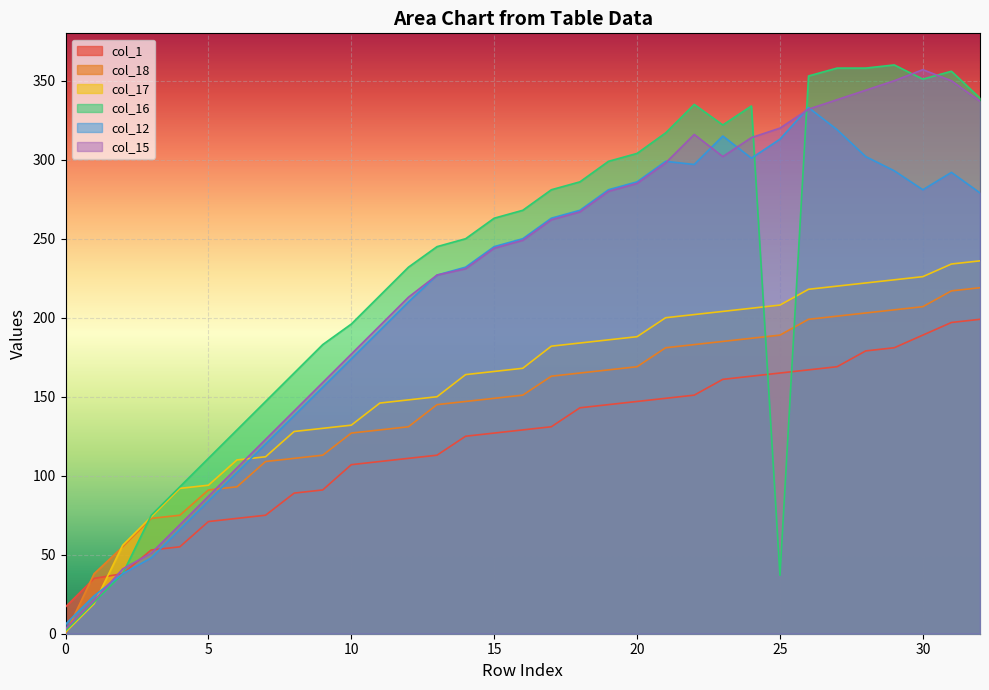

Is the value of col_12 at 17 greater than the value of col_18 at 11?

Yes